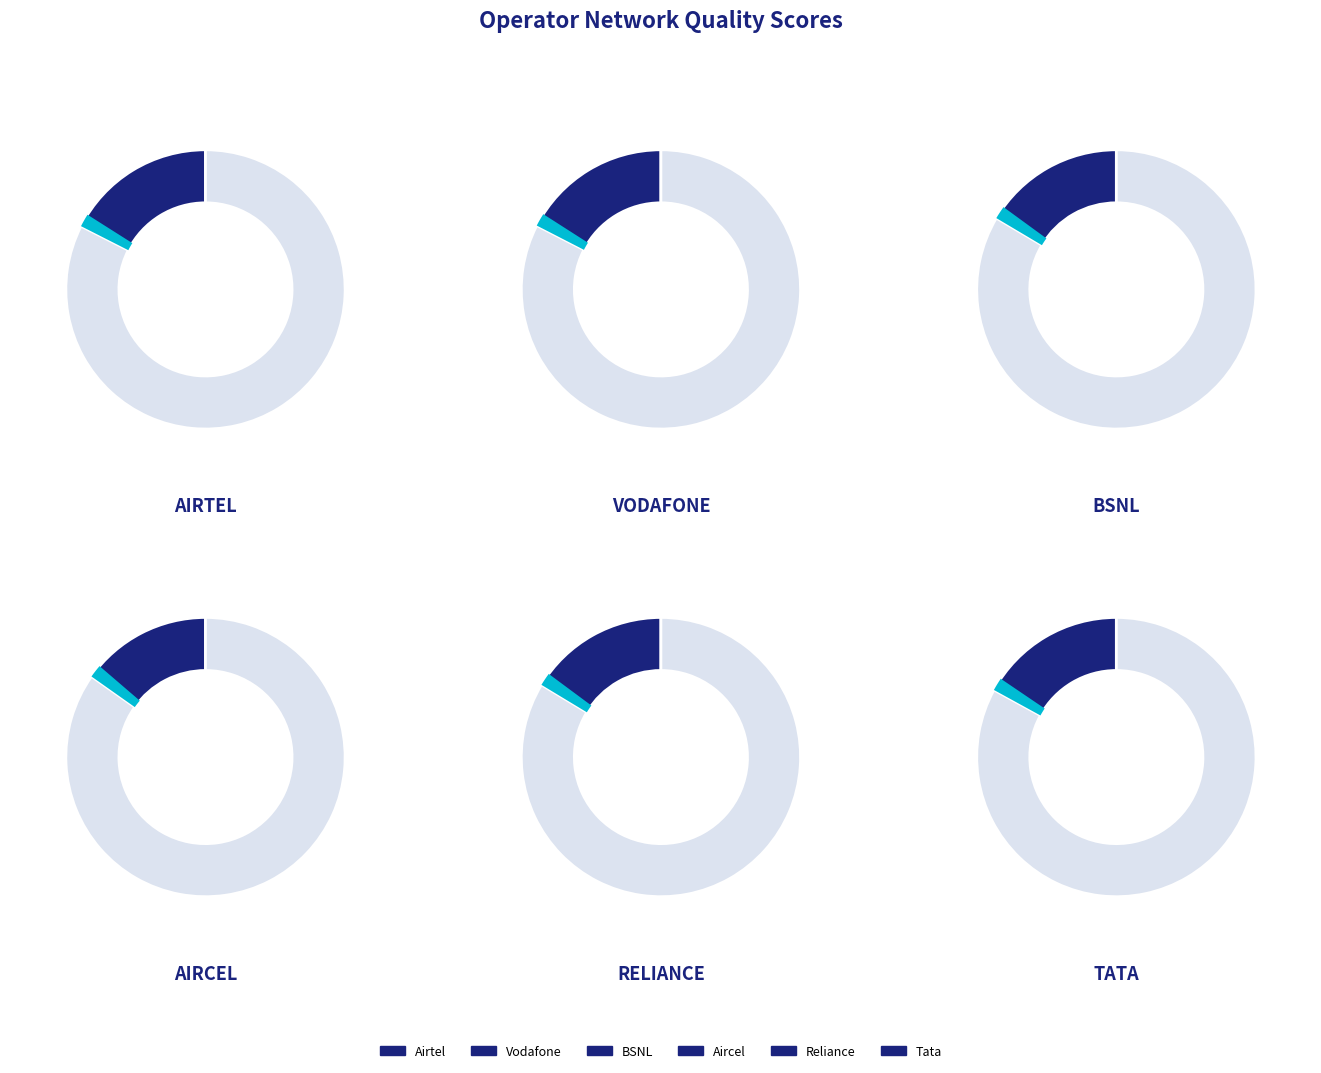

Is it true that Airtel is 18% of the pie?

True